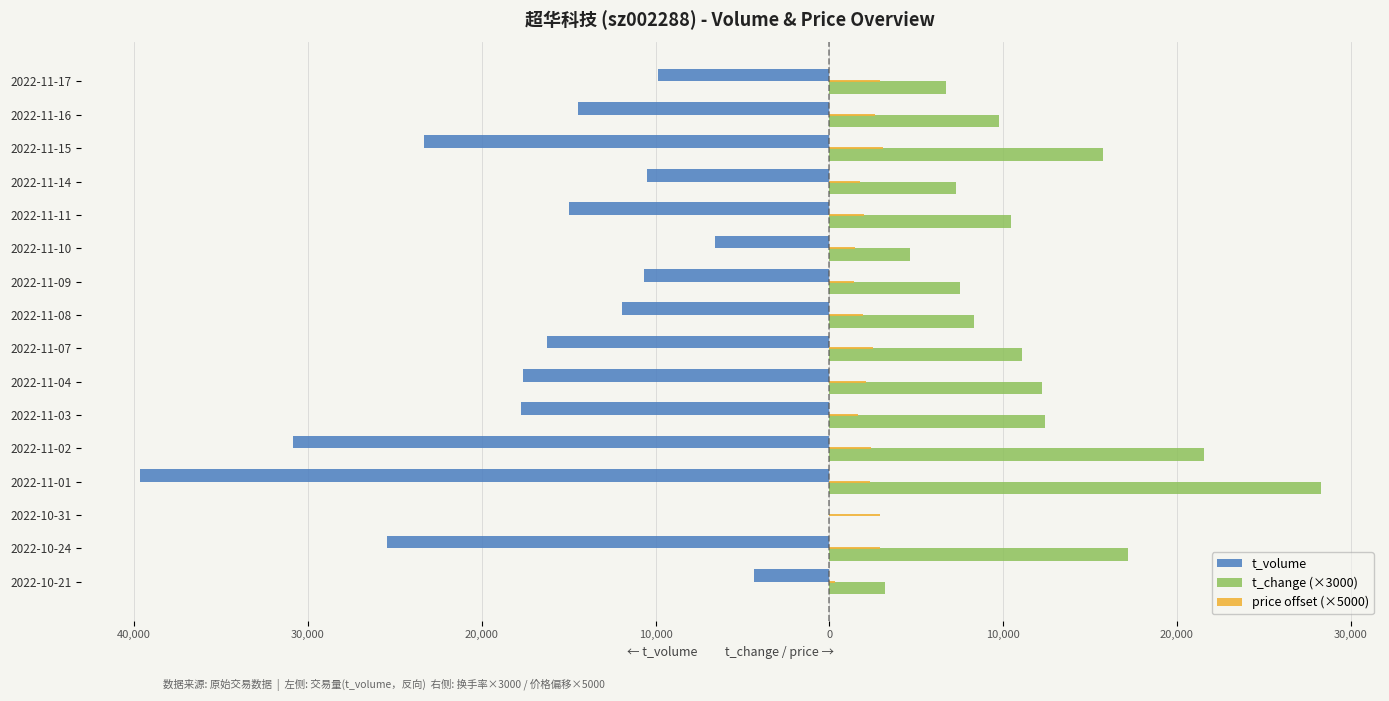

What are all the series names shown in the legend?

t_volume, t_change (×3000), price offset (×5000)